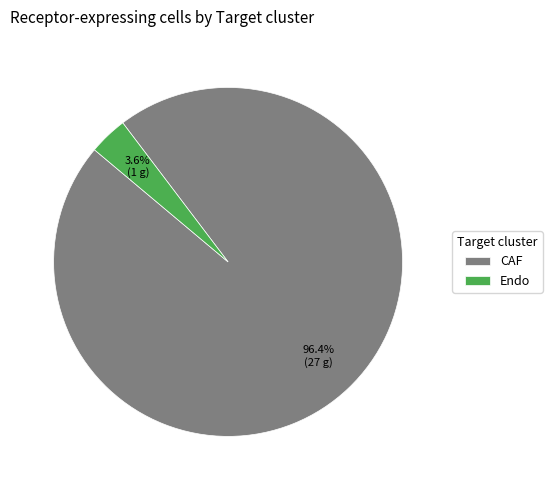

Is the sum of CAF and Endo greater than half?

Yes